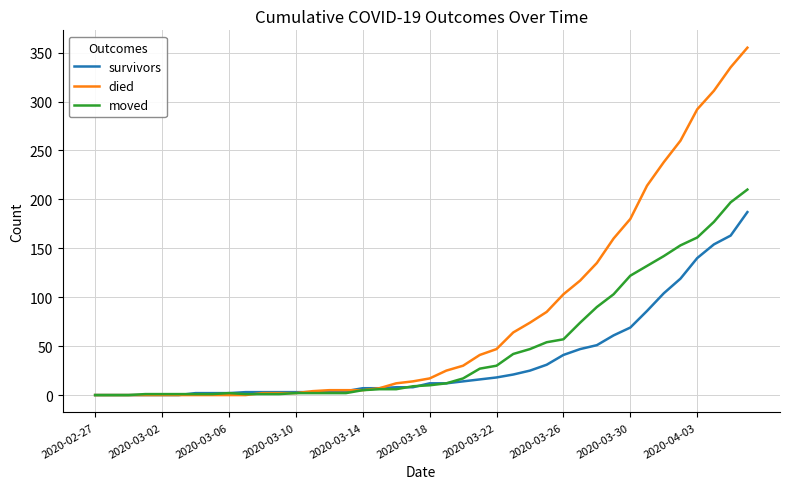

Which series has the largest total across all categories?

died